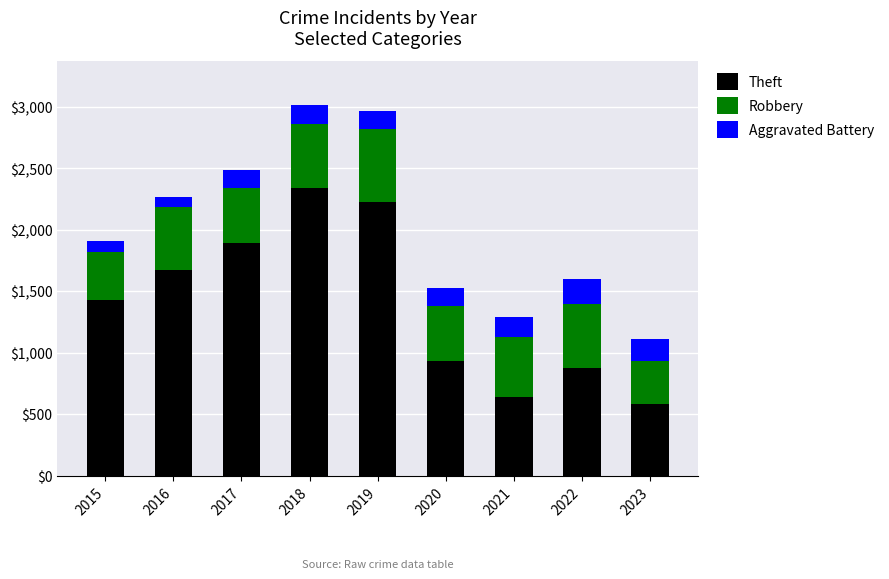

What is the sum of all Theft values?

12611